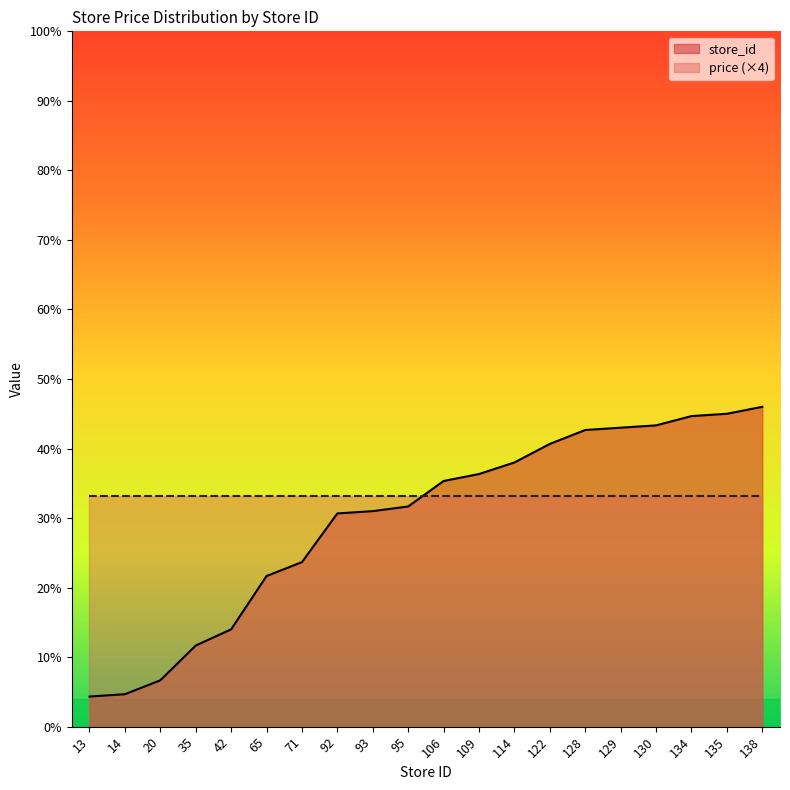

How many categories are shown in the chart?

20